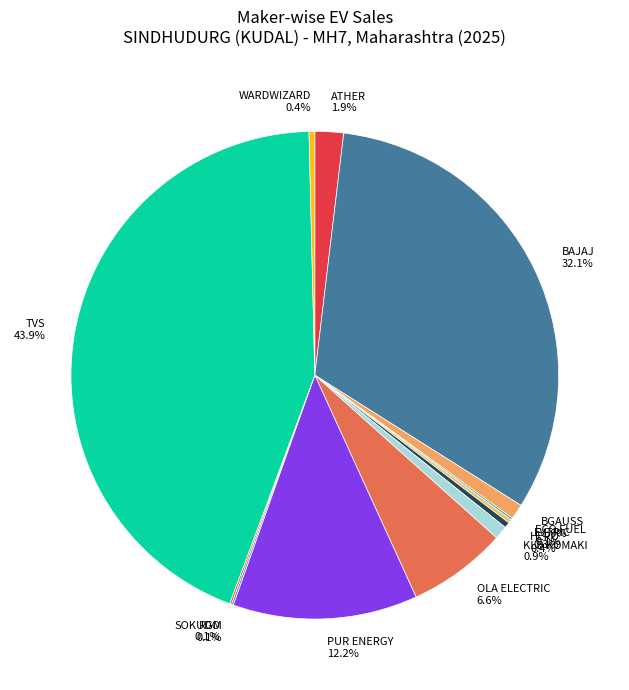

Is there a majority slice in this chart?

No